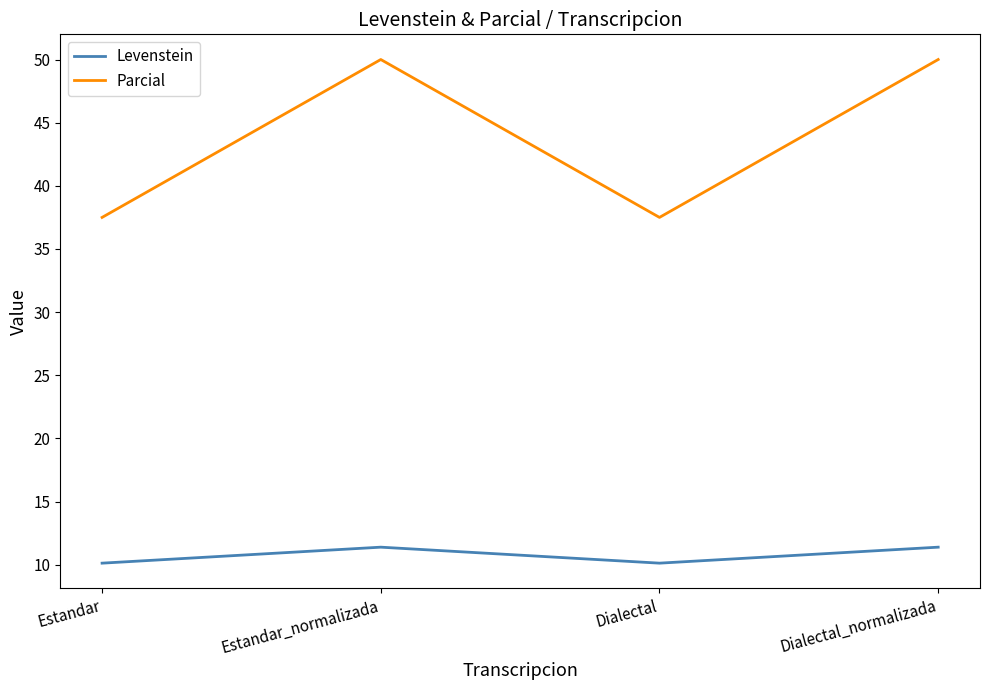

What is the difference between the highest and lowest values at Dialectal?

27.4